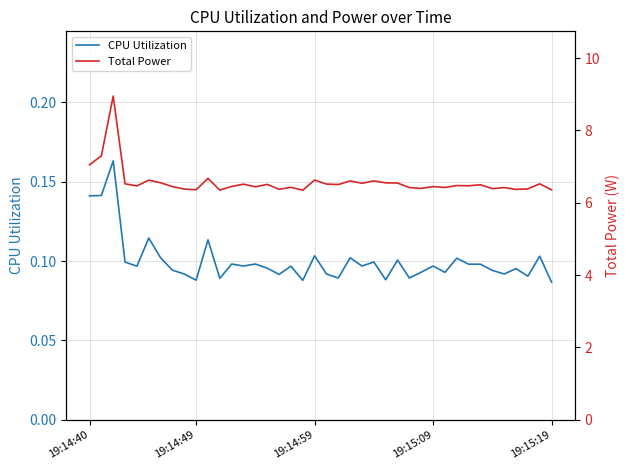

How many lines are shown in the chart?

2